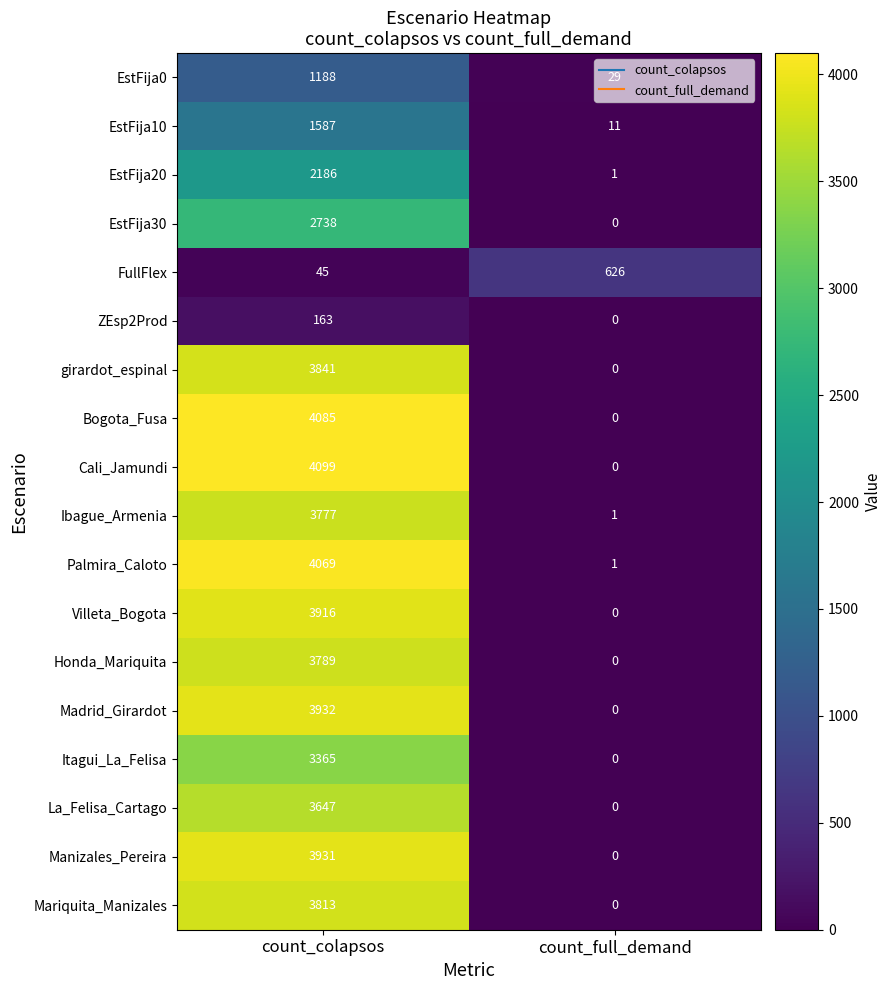

How many series are shown in this chart?

18